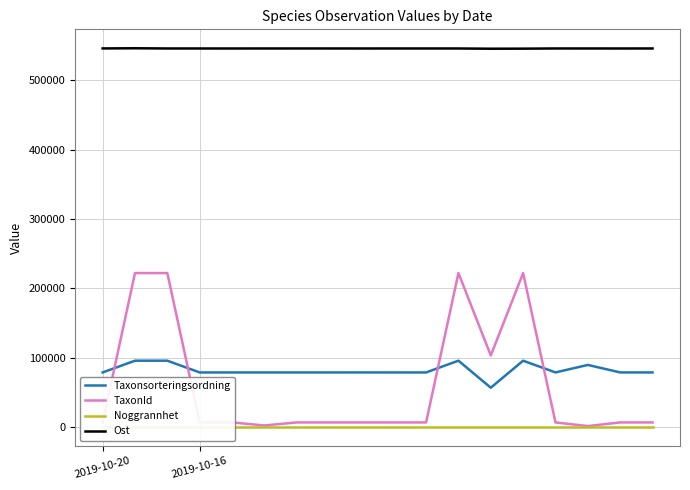

True or false: Ost and Taxonsorteringsordning cross at least once.

False